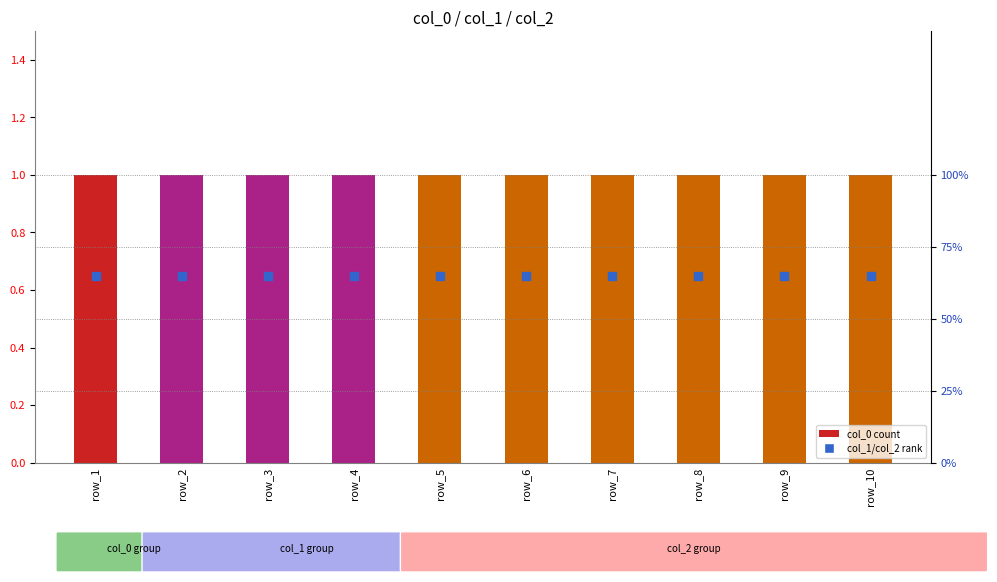

What is the total value across all series at row_8?

1.6